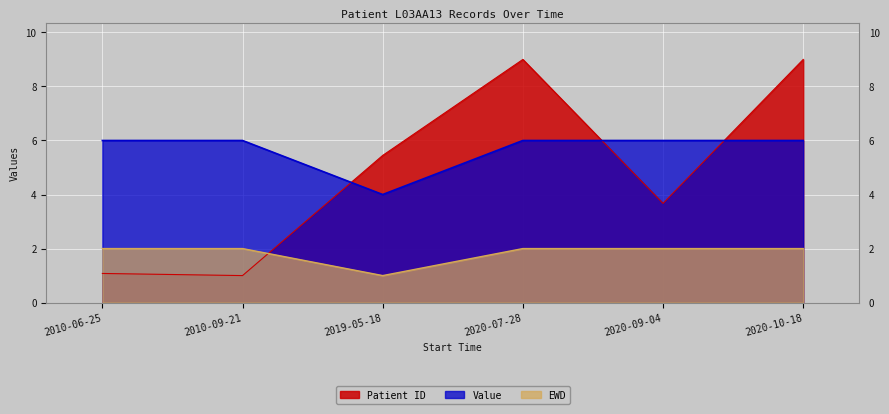

What is the total value across all series at 2010-09-21?

9.0